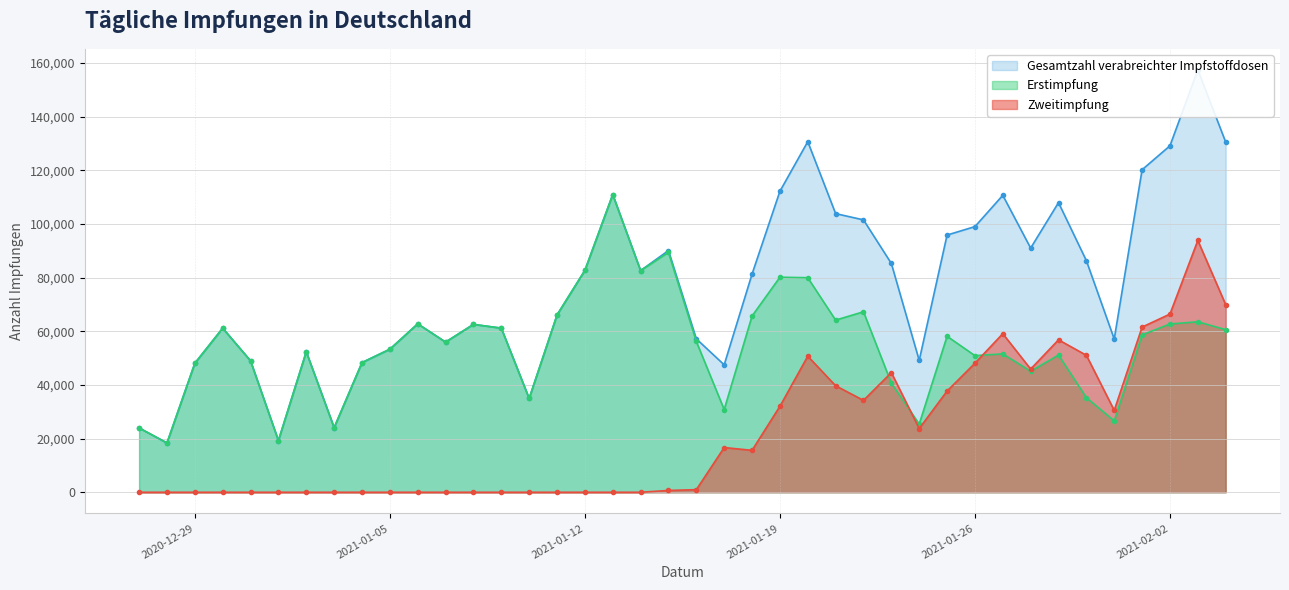

Reading right to left, what are all the values shown in this chart?

Erstimpfung: 60609	63550	62729	58656	26599	35269	51149	45097	51579	50929	58146	25417	40674	67284	64172	79980	80160	65698	30840	56210	89426	82633	110987	82706	66091	34976	61183	62579	55979	62782	53330	48341	24087	52394	19274	48999	61168	48085	18385	23982
Zweitimpfung: 69938	93868	66422	61576	30520	51055	56818	45923	59112	48096	37727	23735	44609	34248	39697	50716	32042	15627	16666	970	670	0	0	0	0	0	0	0	0	0	0	0	0	0	0	0	0	0	0	0
Gesamtzahl verabreichter Impfstoffdosen: 130547	157418	129151	120232	57119	86324	107967	91020	110691	99025	95873	49152	85283	101532	103869	130696	112202	81325	47506	57180	90096	82633	110987	82706	66091	34976	61183	62579	55979	62782	53330	48341	24087	52394	19274	48999	61168	48085	18385	23982